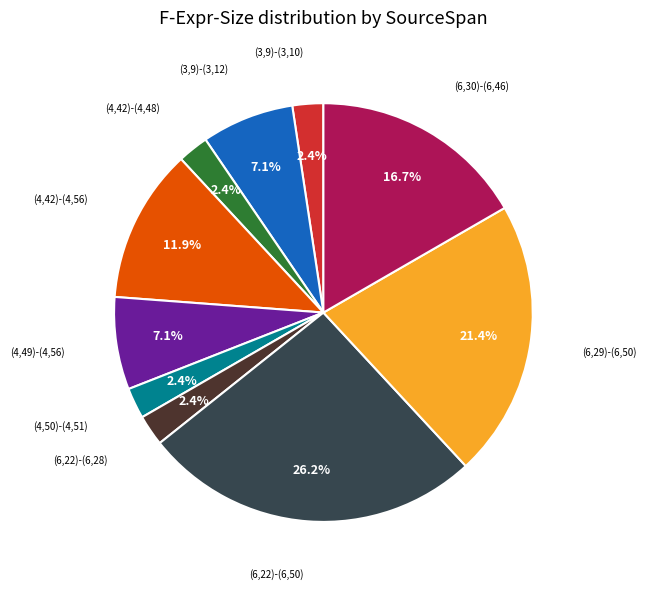

Is there a majority slice in this chart?

No